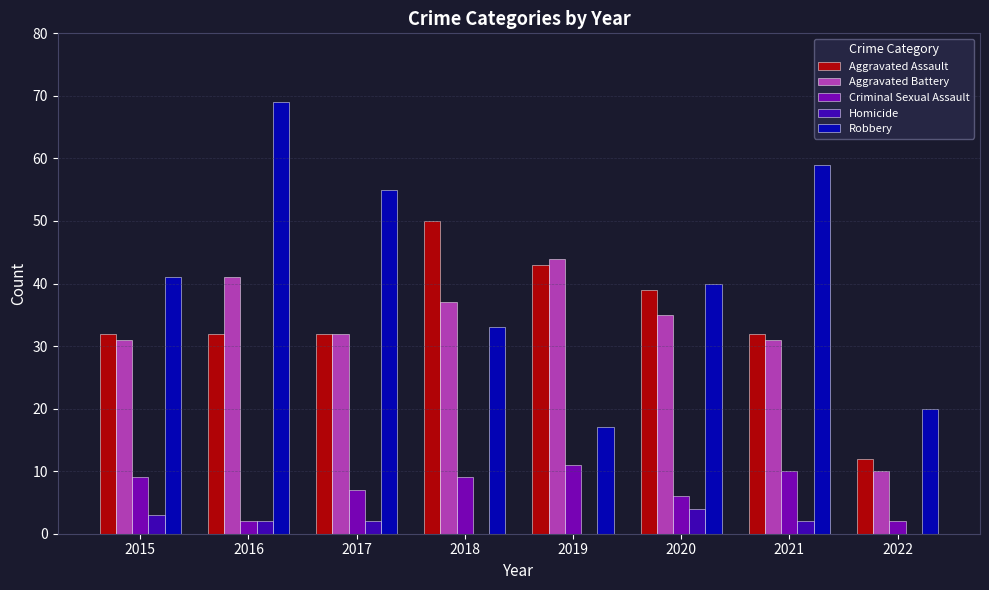

What are all the series names shown in the legend?

Aggravated Assault, Aggravated Battery, Criminal Sexual Assault, Homicide, Robbery